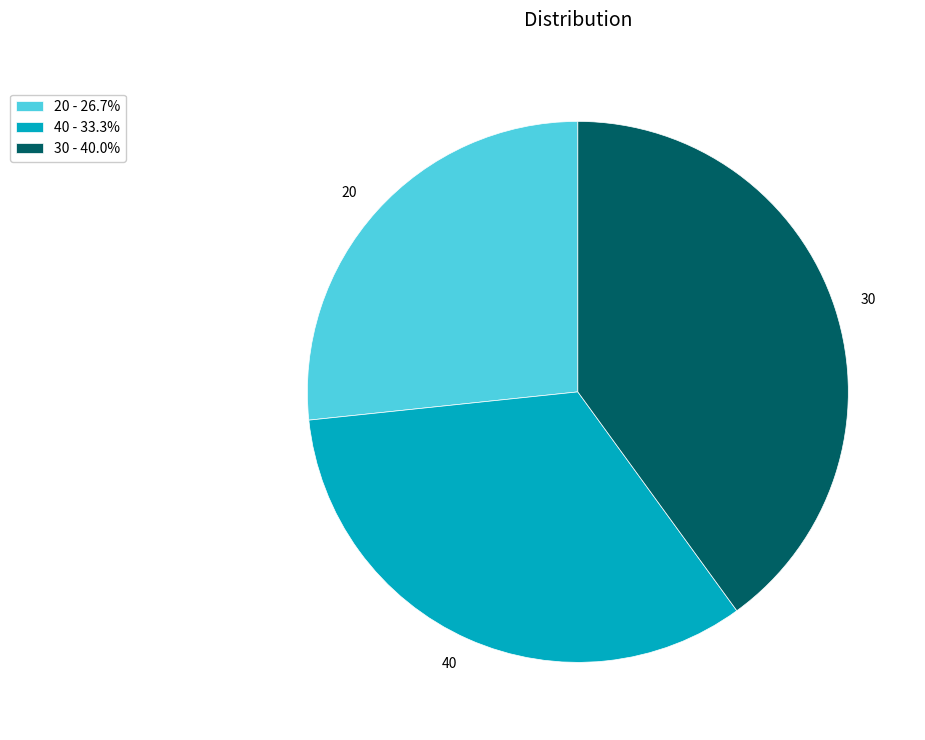

Combined, do 40 - 33.3% and 30 - 40.0% account for over 50%?

Yes